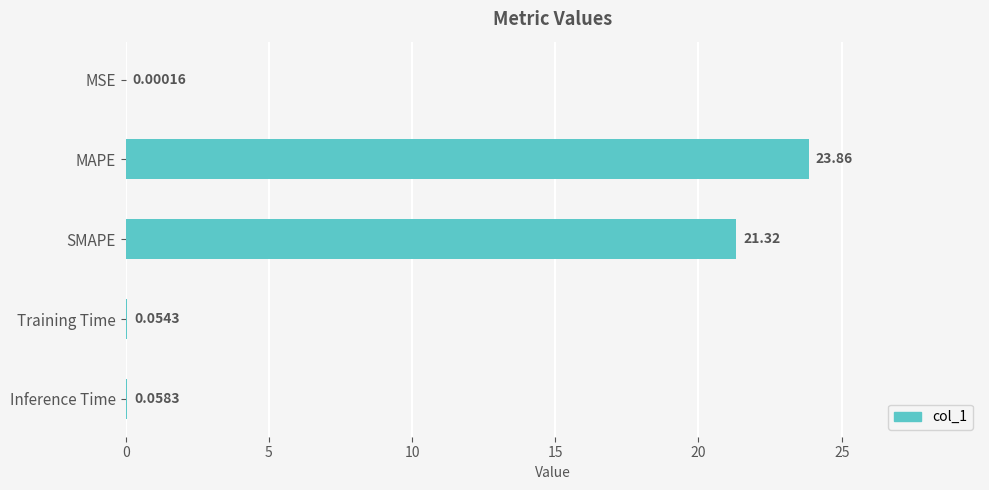

What is the change in value from MSE to Training Time?

+0.1